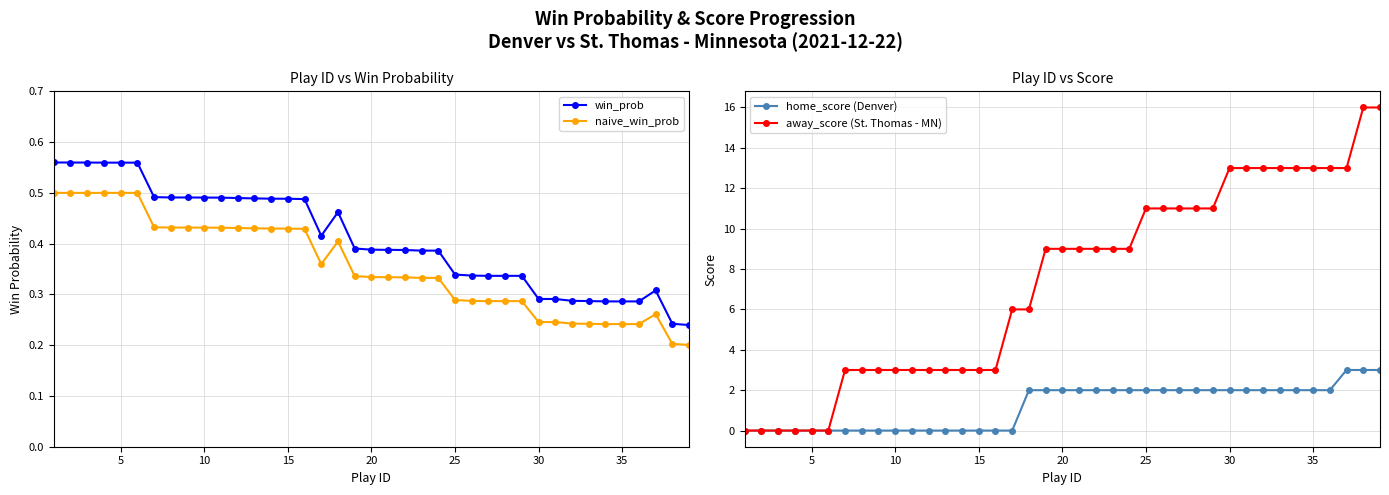

True or false: win_prob has more than 2 points higher than both neighbors.

False